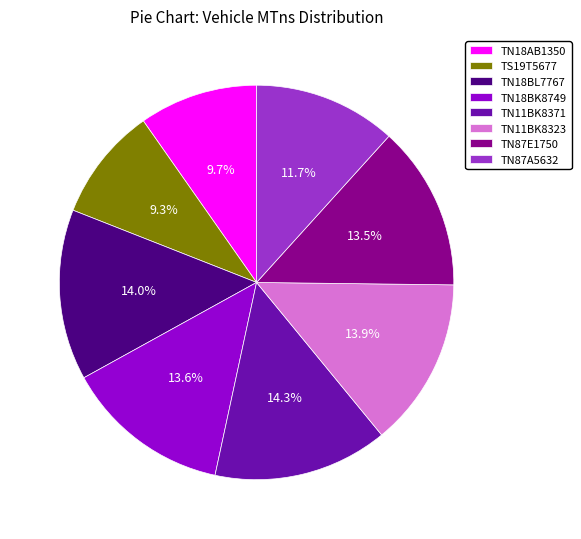

Is the sum of TN11BK8323 and TN18BL7767 greater than half?

No